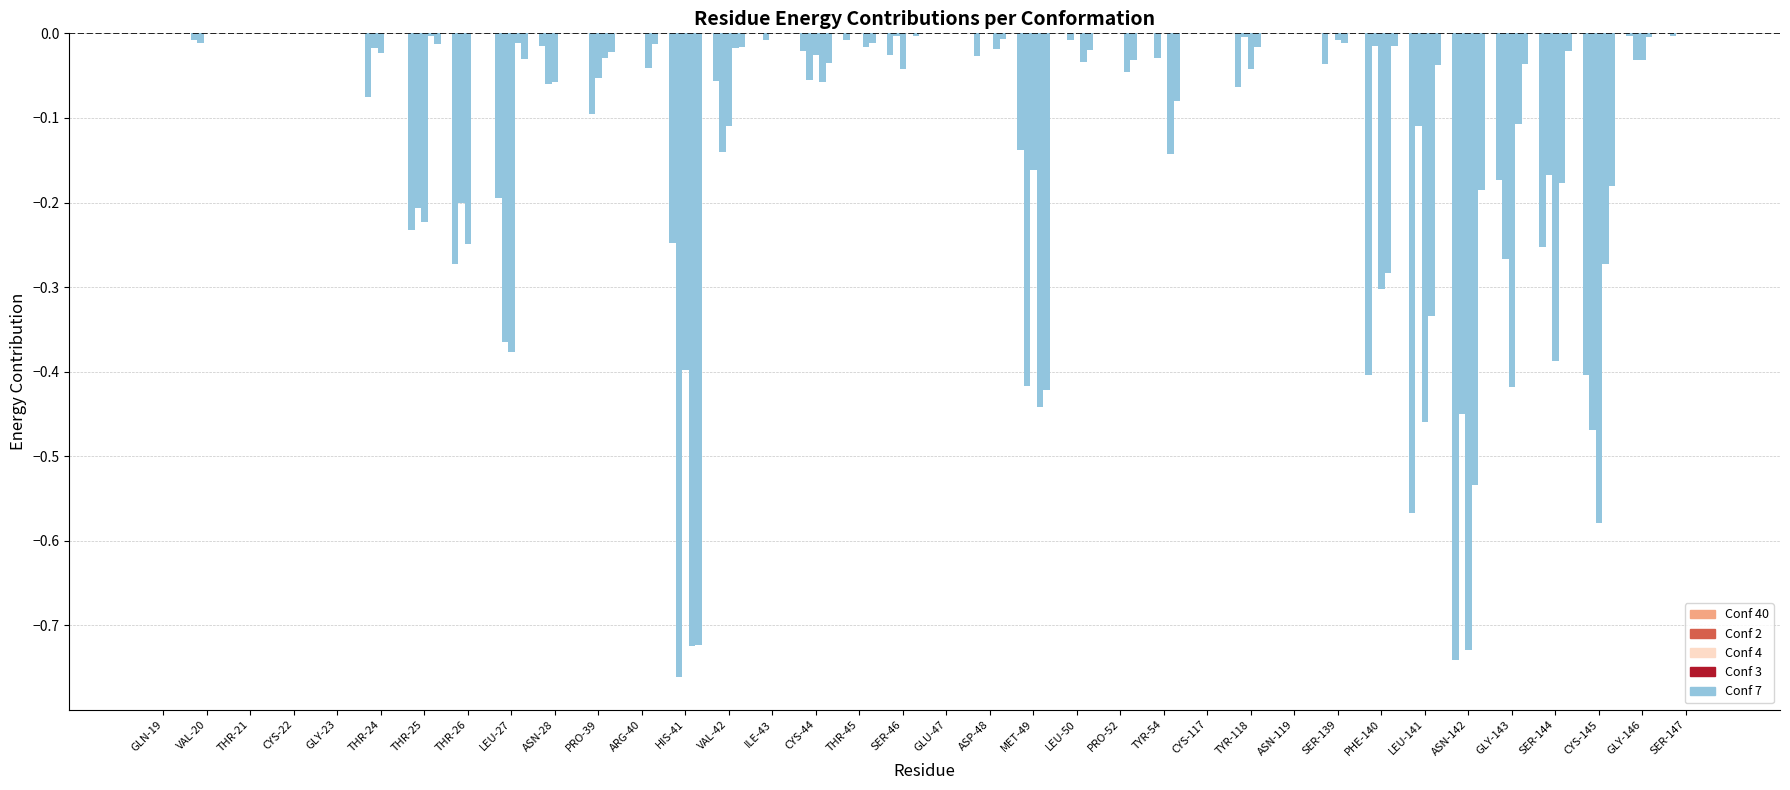

How many categories are shown in the chart?

36